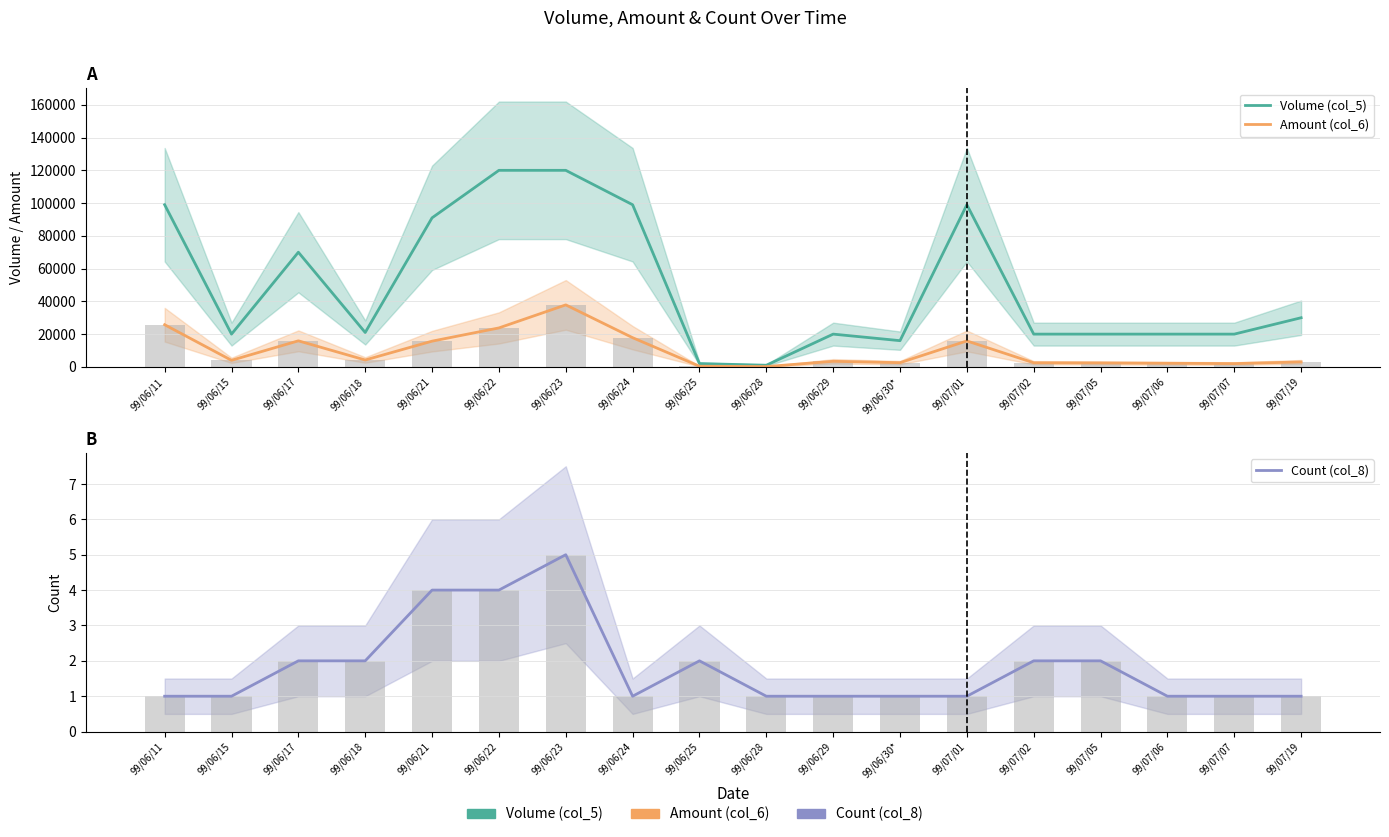

At which label does Volume (col_5) reach its minimum?

99/06/28